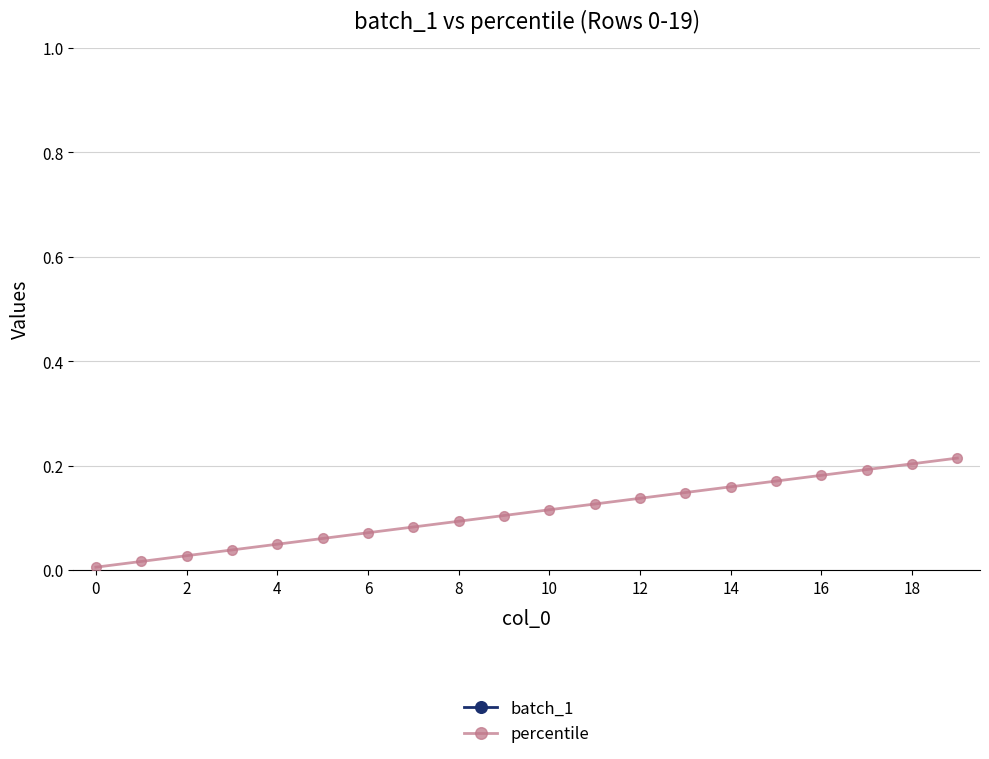

True or false: batch_1 and percentile intersect in this chart.

False